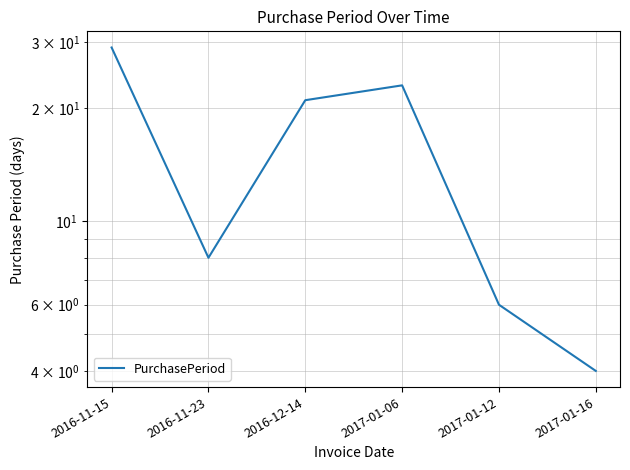

What is the change in value from 2016-12-14 to 2017-01-16?

-17